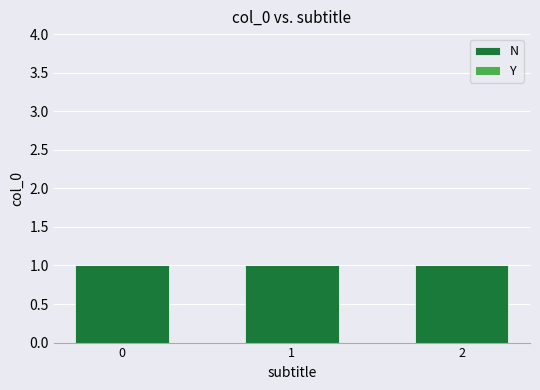

Is it true that Y equals 0 at 0?

True